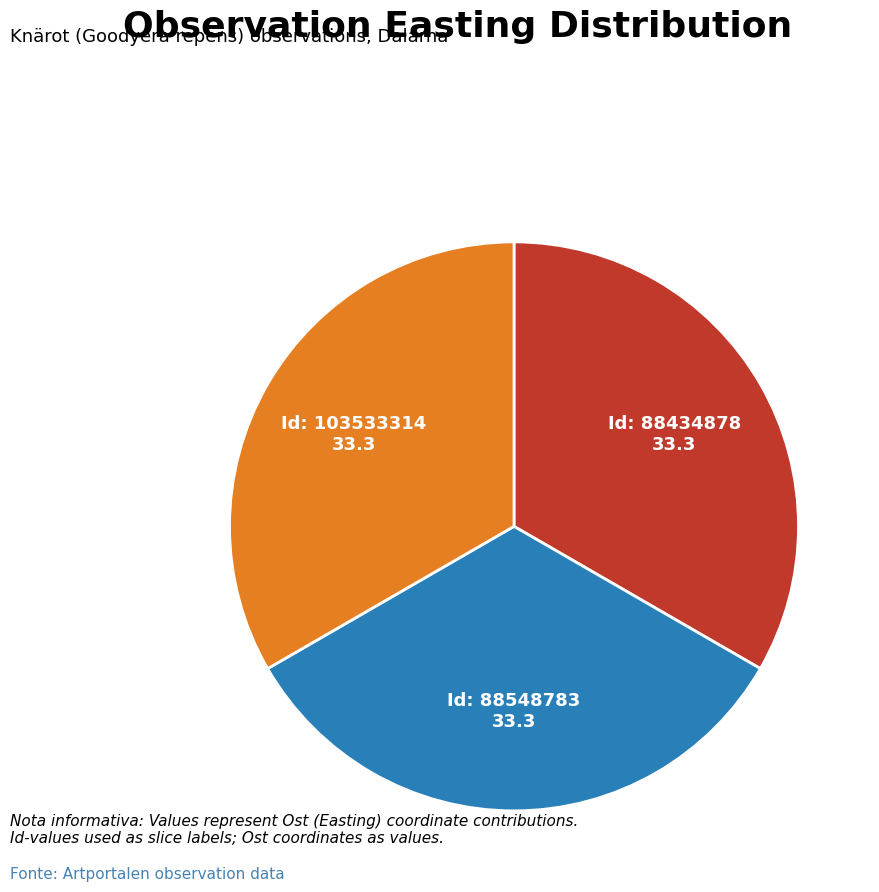

Does any single category account for the majority?

No